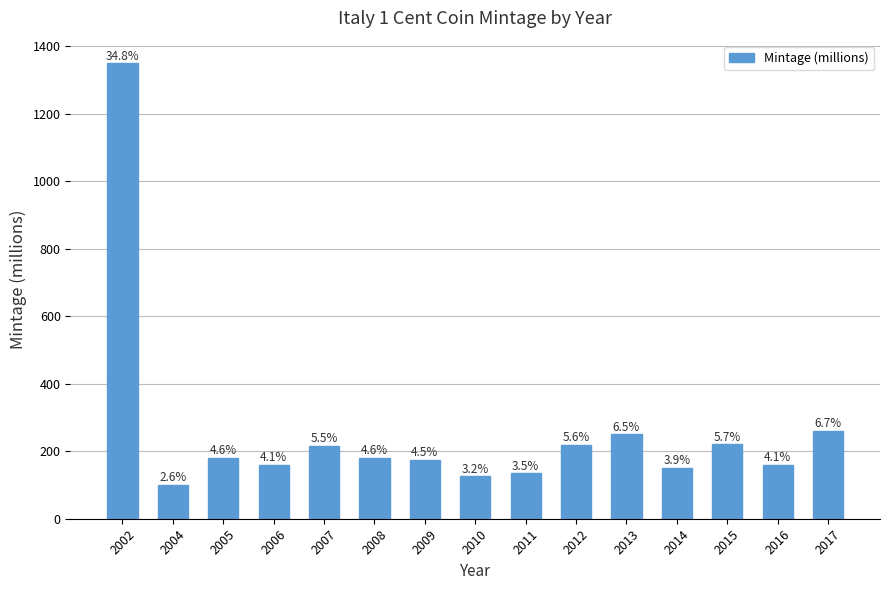

How many bars are there in total?

15